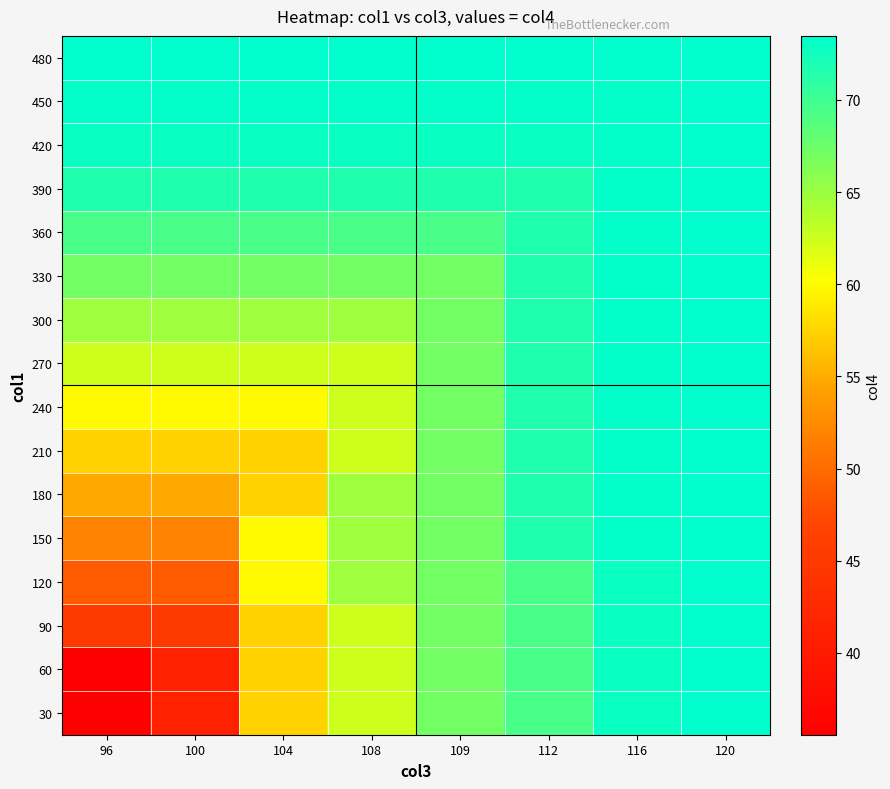

List the series in order of their peak value, highest first.

30, 60, 90, 120, 150, 180, 210, 240, 270, 300, 330, 360, 390, 420, 450, 480